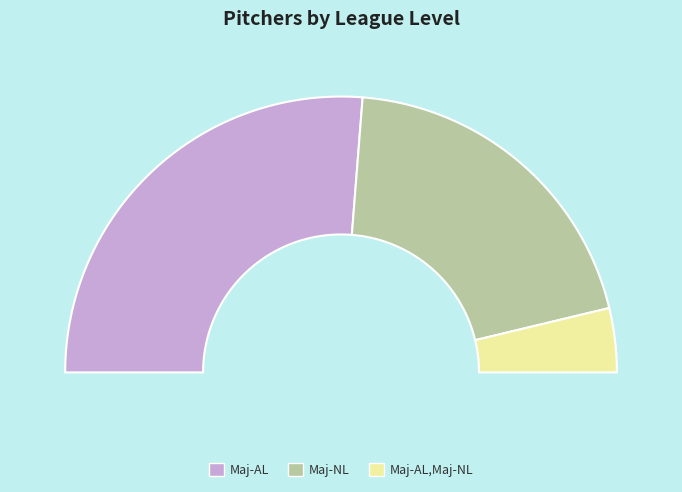

To the nearest percent, what is the difference between the largest and smallest slice percentages?

45%